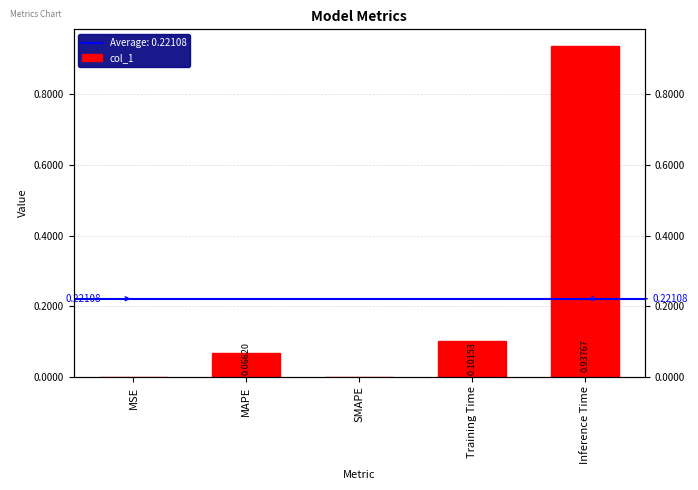

What is the label of the 5th bar from the right?

MSE